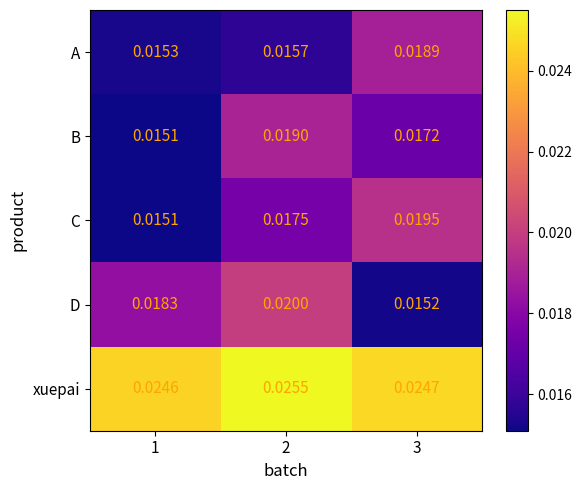

Rank the series by their maximum value, from highest to lowest.

xuepai, D, C, B, A